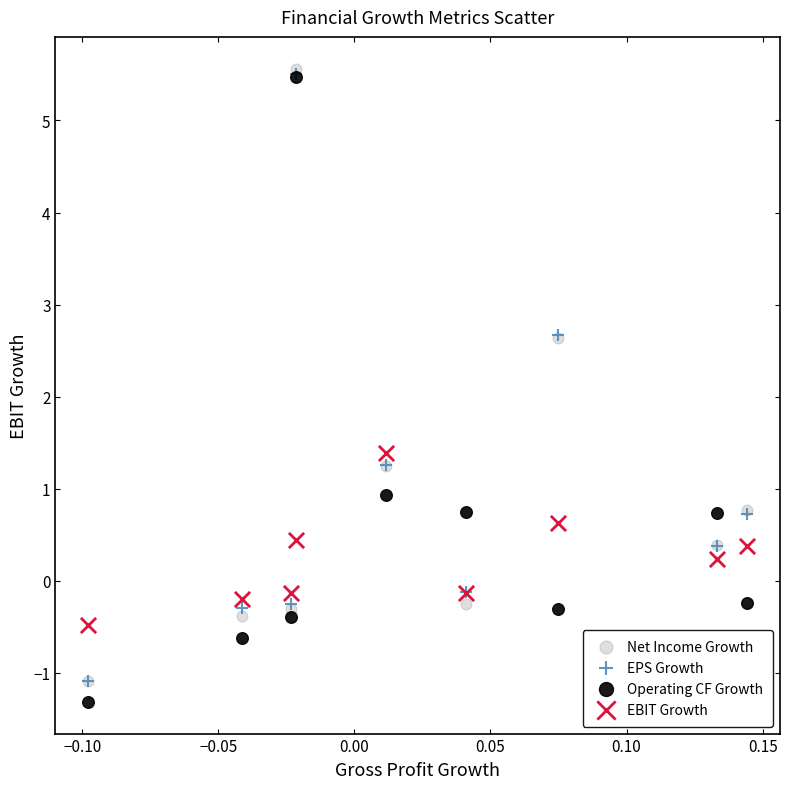

Which series contains the highest Y value?

Net Income Growth